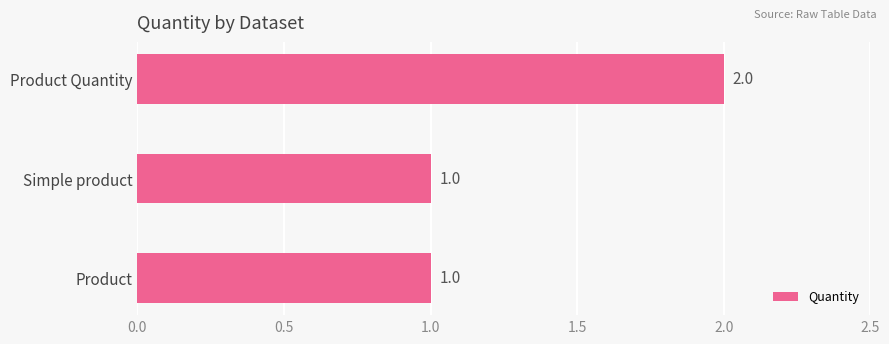

What is the difference between the maximum and minimum values?

1